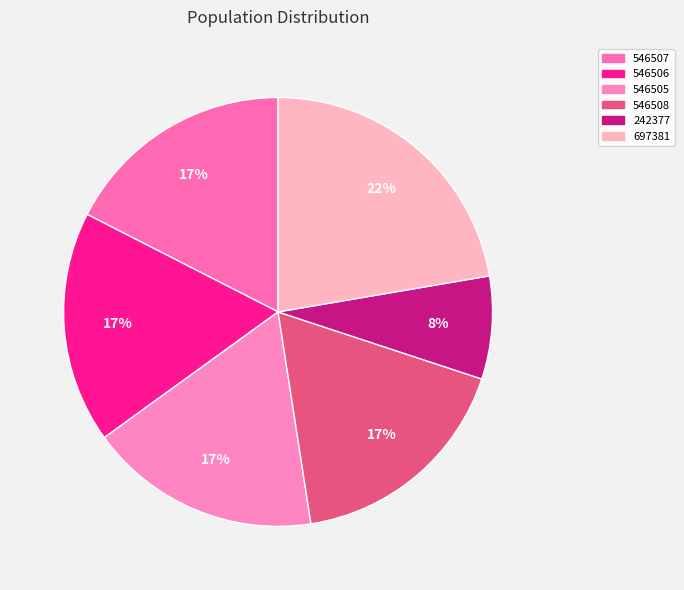

Is there a majority slice in this chart?

No